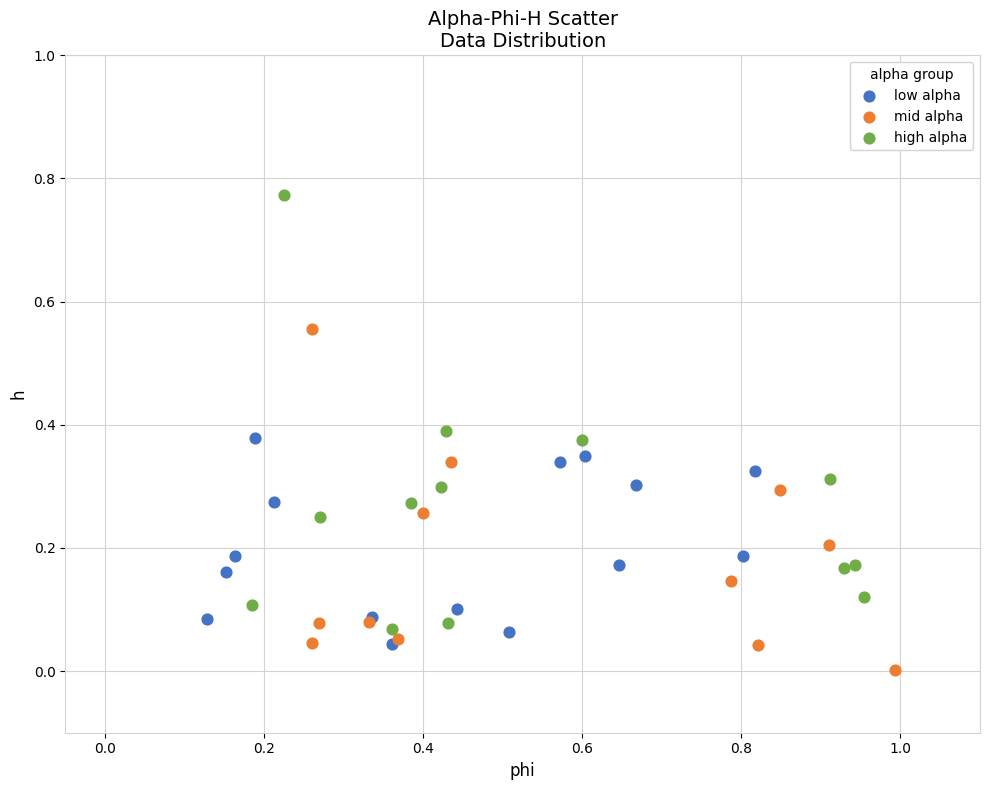

Which series contains the highest Y value?

high alpha